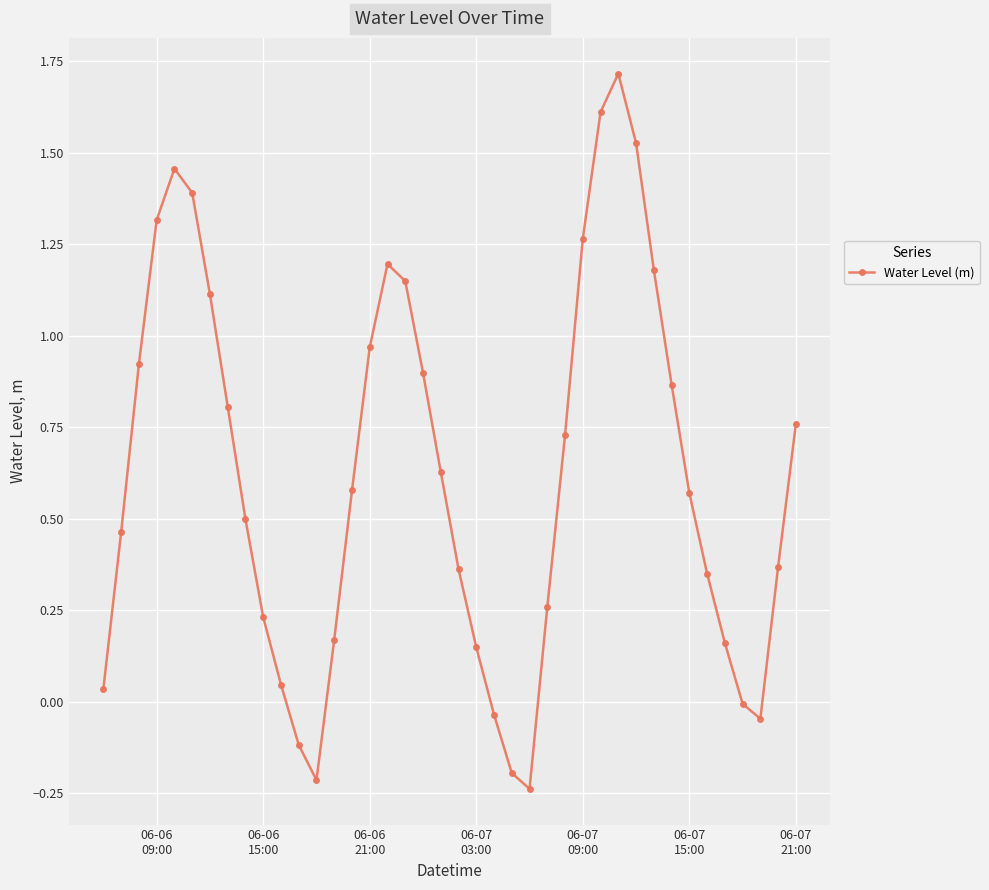

How many points are lower than both their immediate neighbors (excluding endpoints)?

3